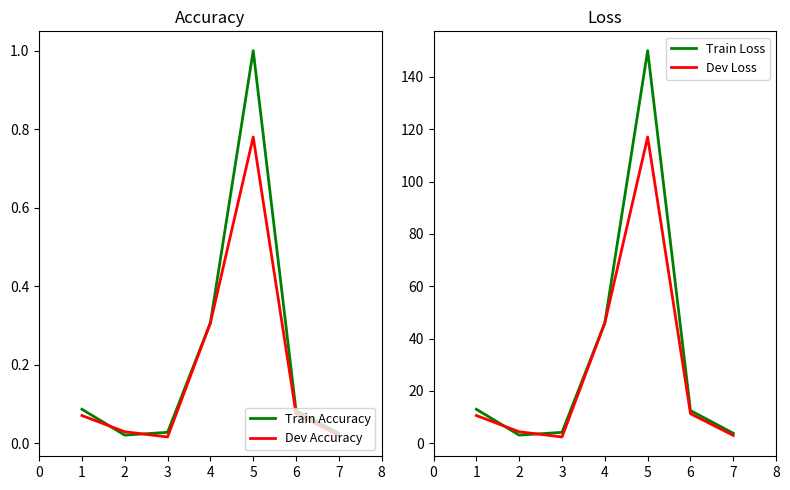

Between which two adjacent categories do Dev Accuracy and Train Accuracy first intersect?

1 and 2